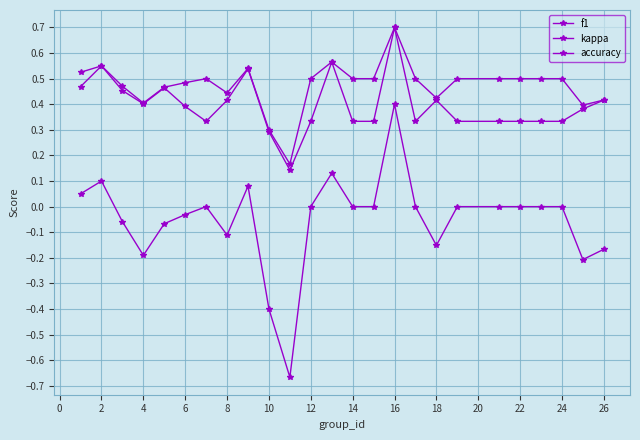

How many lines are shown in the chart?

3